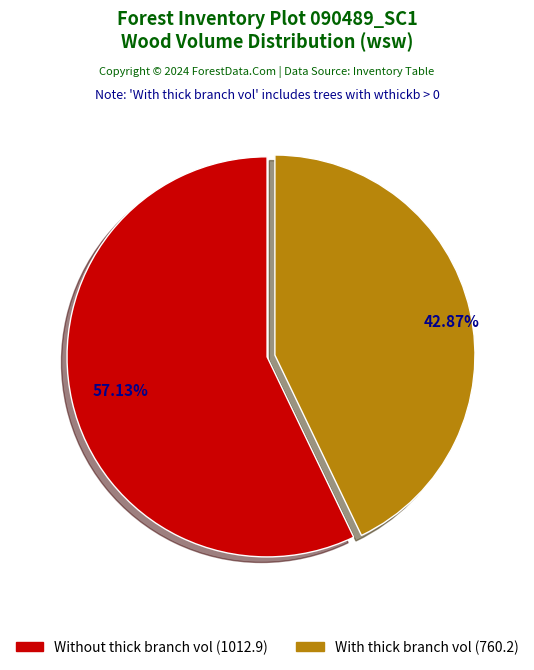

Does any single category account for the majority?

Yes